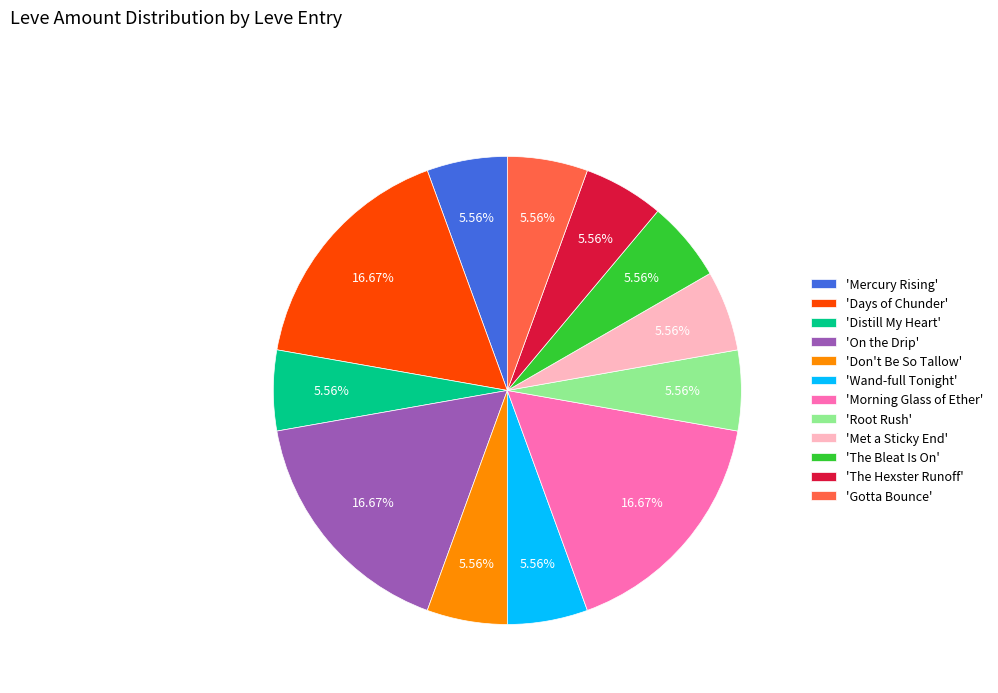

Approximately how many times larger is the value at 'Don't Be So Tallow' compared to 'Root Rush'?

1.0